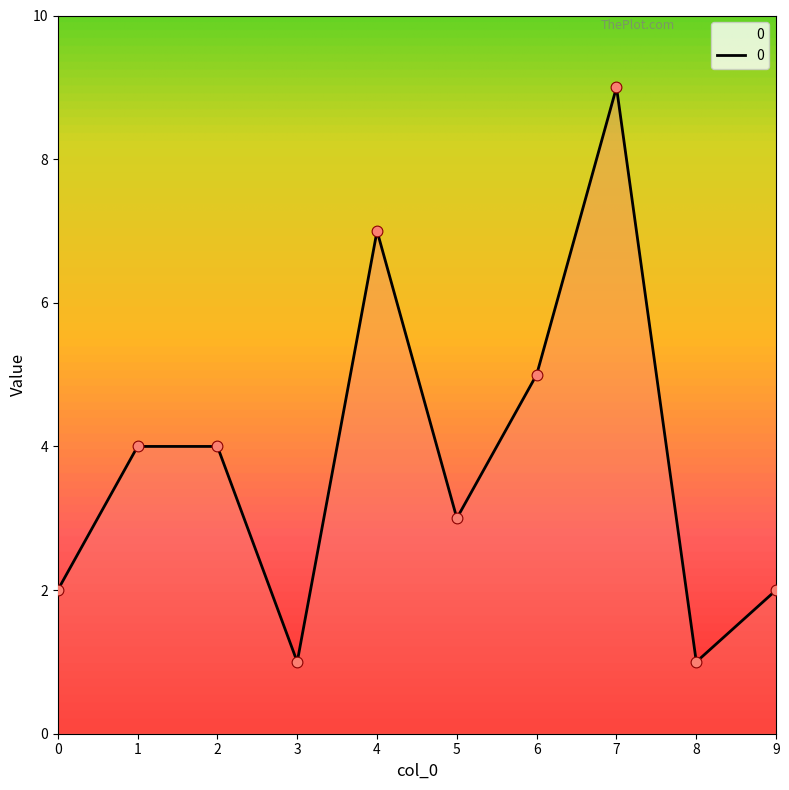

Approximately how many times larger is the value at 4 compared to 6?

1.4